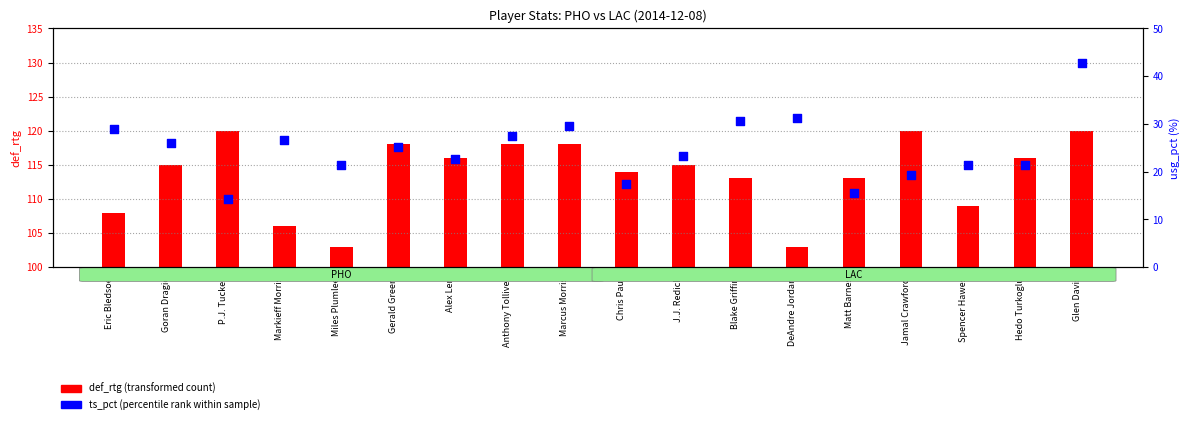

Which series contains the lowest Y value?

def_rtg (transformed count)